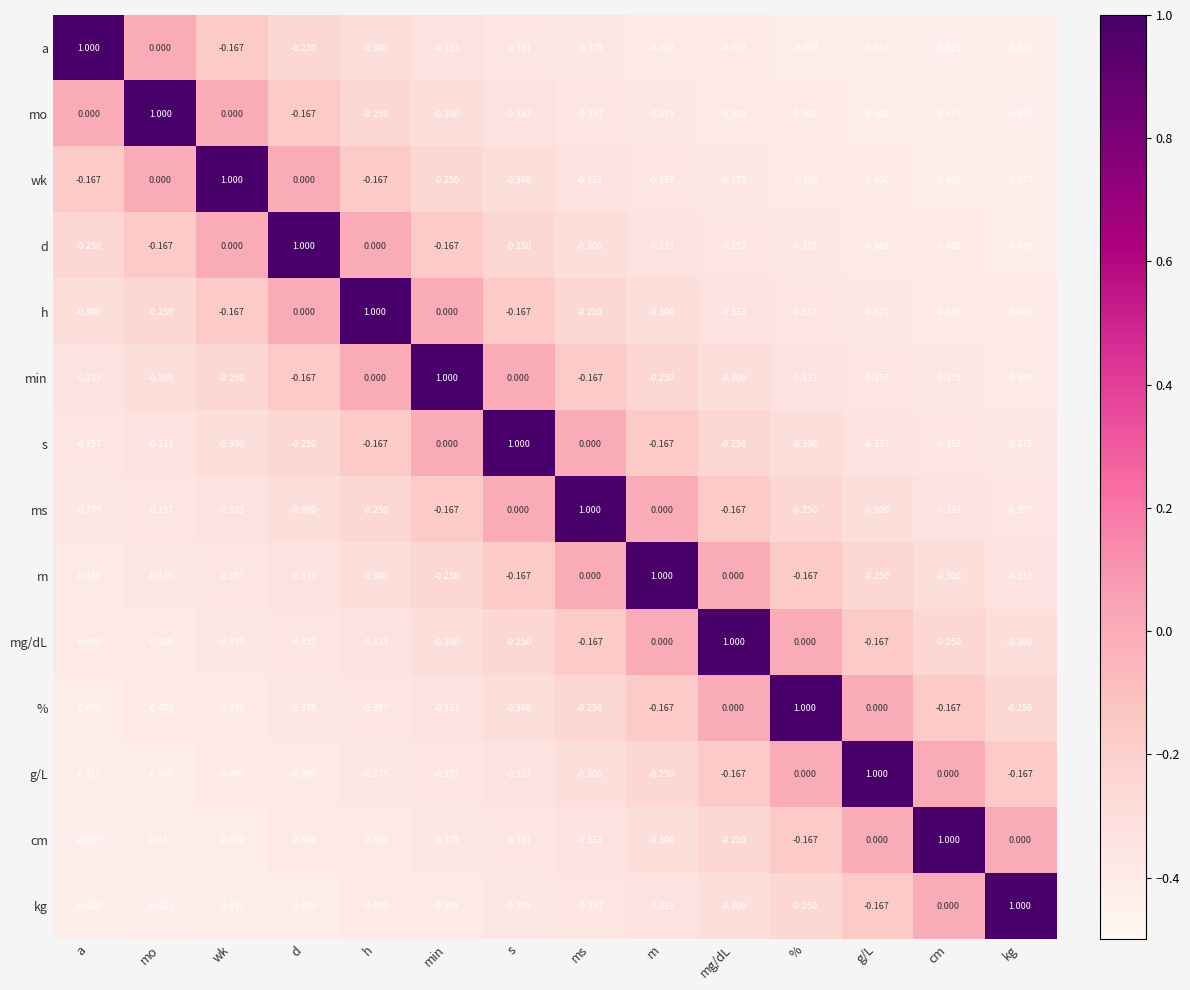

List the labels in order of a value, smallest first.

kg, cm, g/L, %, mg/dL, m, ms, s, min, h, d, wk, mo, a